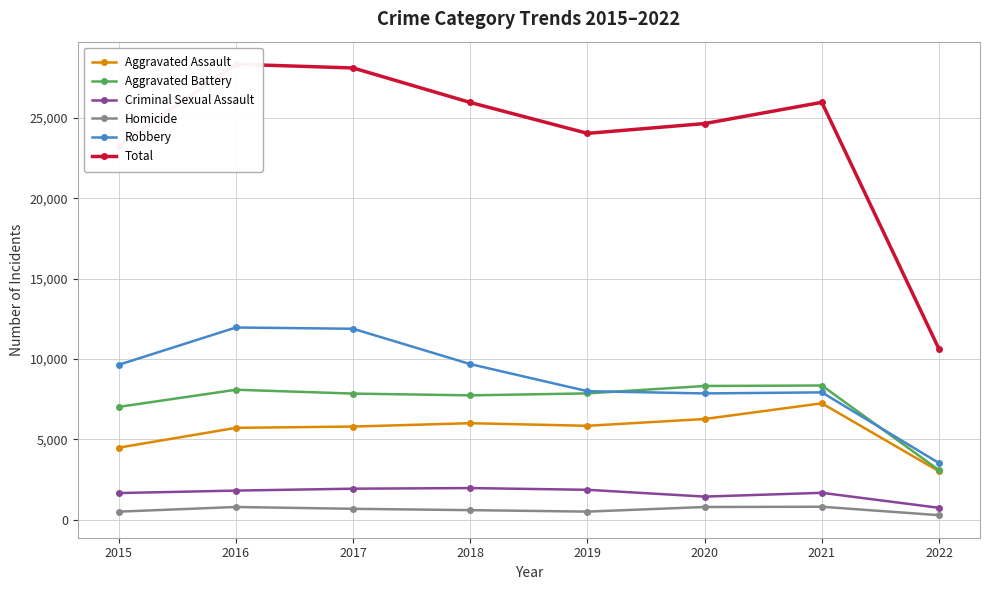

What is the value of the Aggravated Battery point at the 8th from the left?

3079